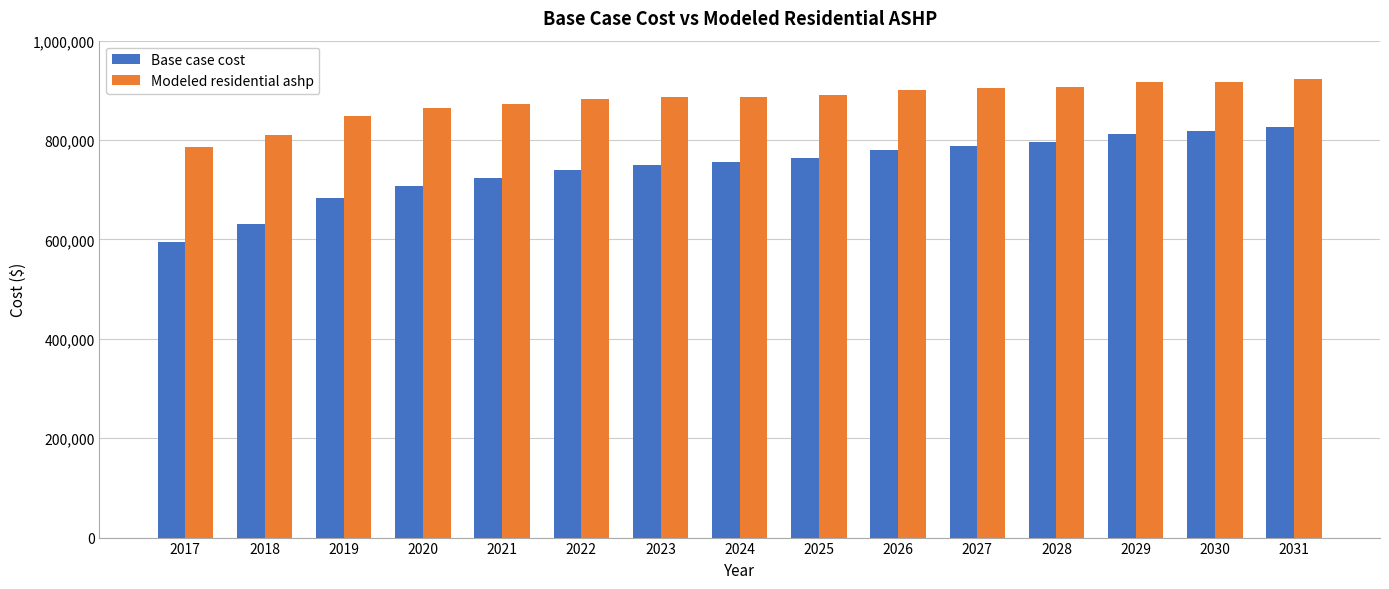

List the series in order of their peak value, lowest first.

Base case cost, Modeled residential ashp